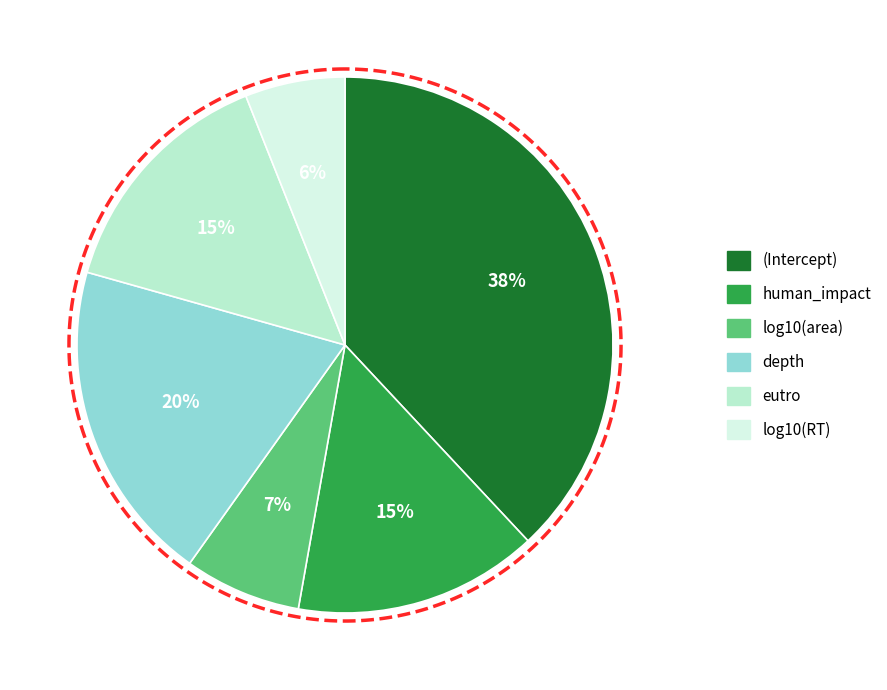

Does log10(RT) represent more than half of the total?

No